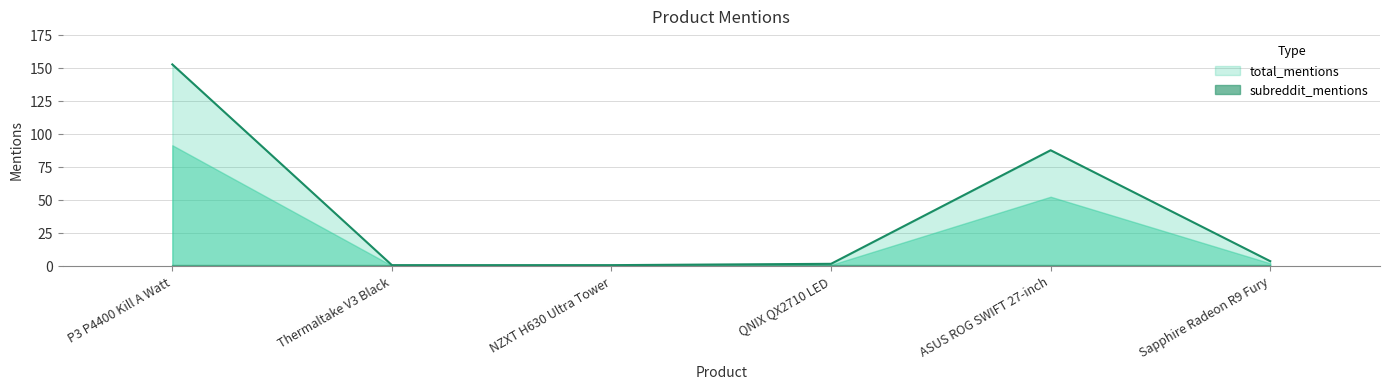

Which label corresponds to the largest value in the chart?

P3 P4400 Kill A Watt